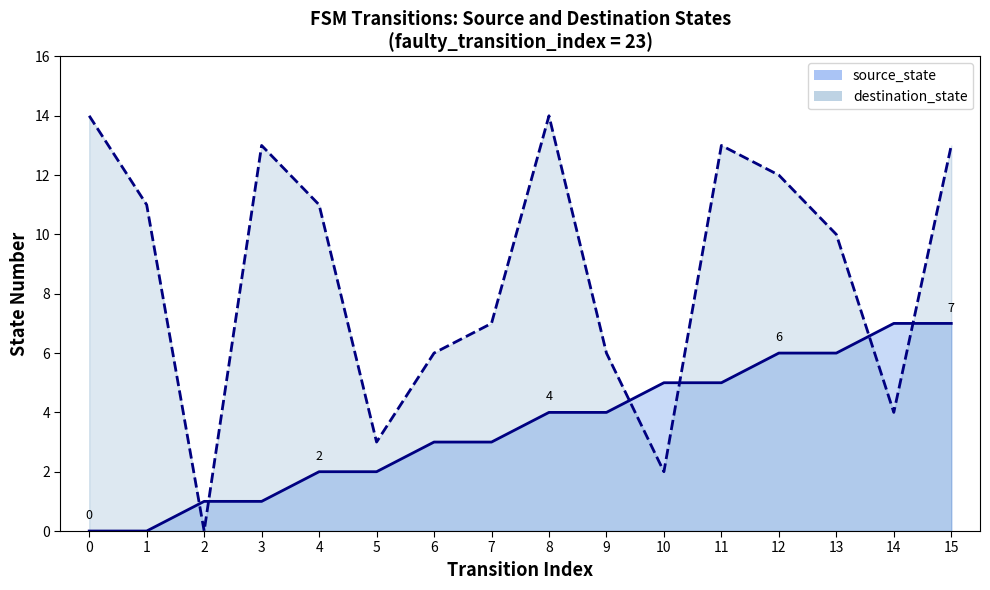

What is the difference between the highest and lowest values at 15?

6